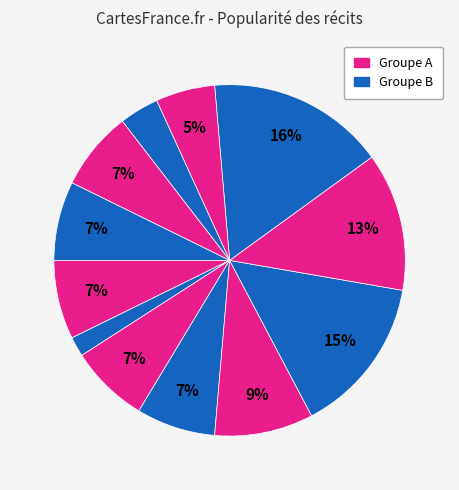

Is there a majority slice in this chart?

No